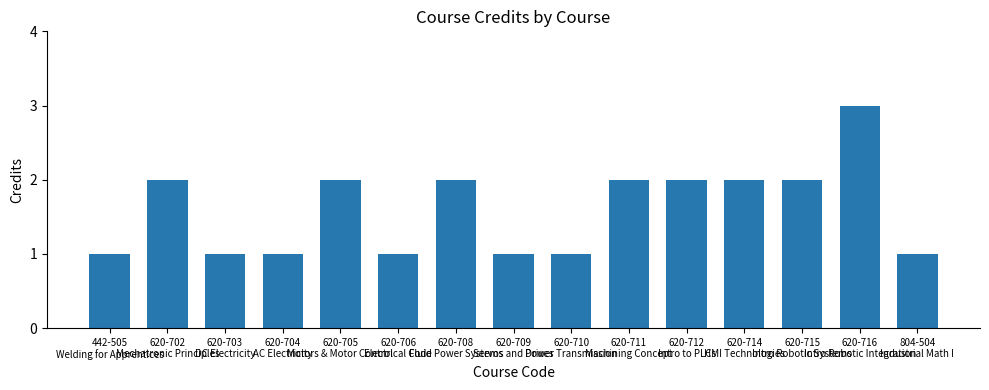

What is the maximum value shown in the chart?

3